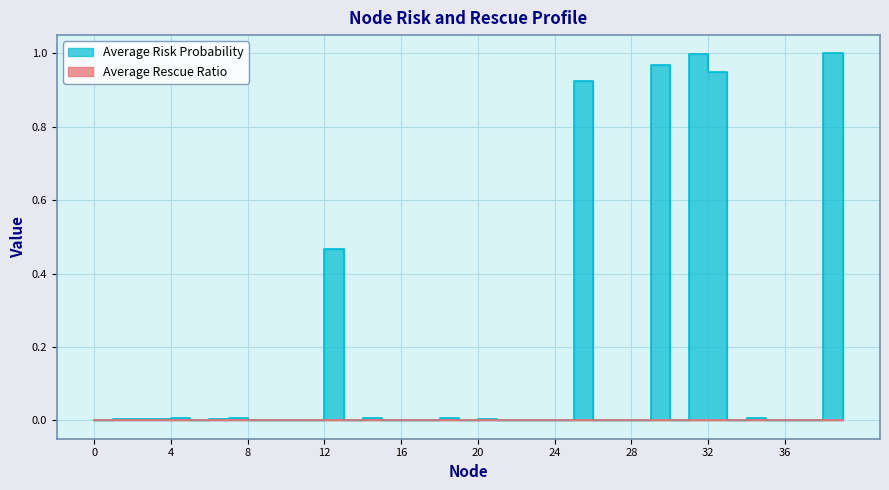

Reading left to right, transcribe all the data shown in this chart.

0.0	0.0	0.0	0.0	0.0	0.0	0.0	0.0	0.0	0.0	0.0	0.0	0.5	0.0	0.0	0.0	0.0	0.0	0.0	0.0	0.0	0.0	0.0	0.0	0.0	0.9	0.0	0.0	0.0	1.0	0.0	1.0	0.9	0.0	0.0	0.0	0.0	0.0	1.0	0.0